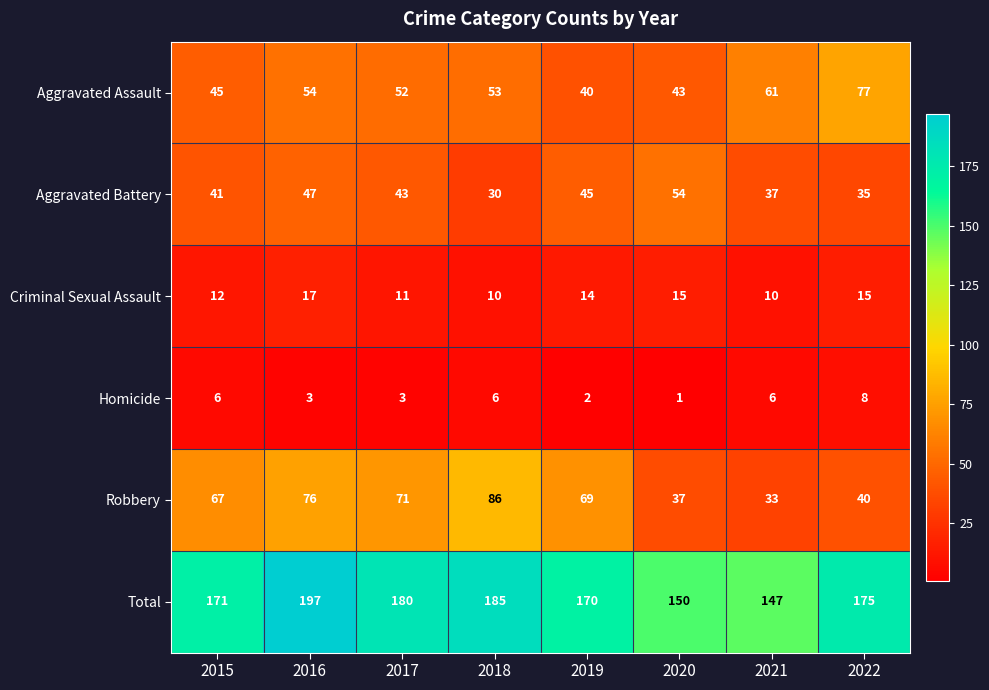

Which series has the widest spread of values?

Robbery